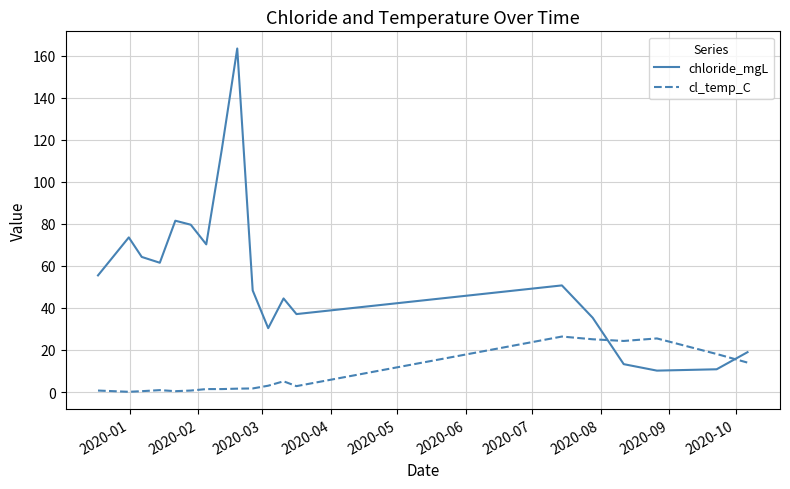

List the series in order of their peak value, highest first.

chloride_mgL, cl_temp_C